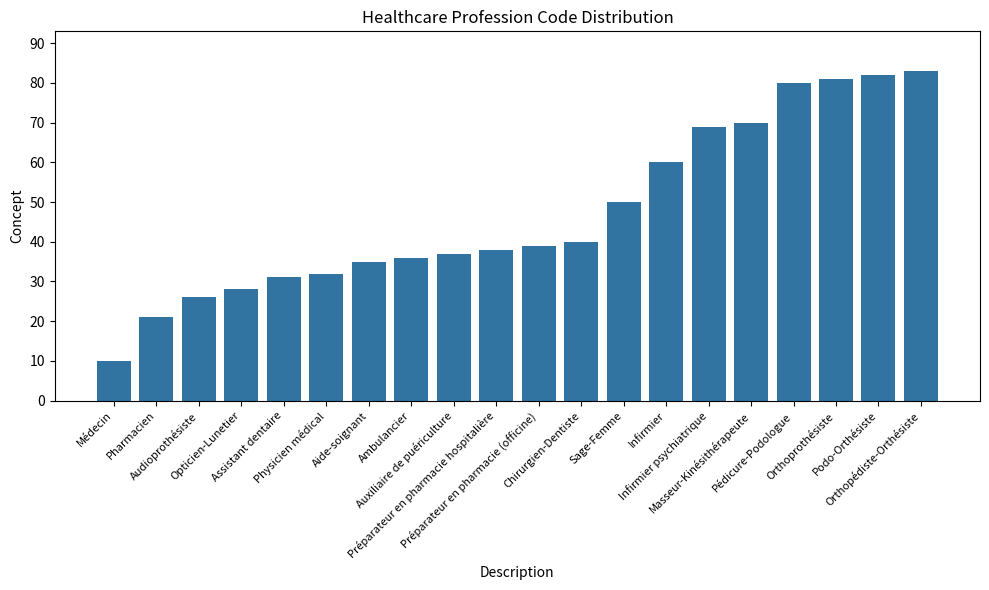

What is the value of the 18th bar from the left?

81